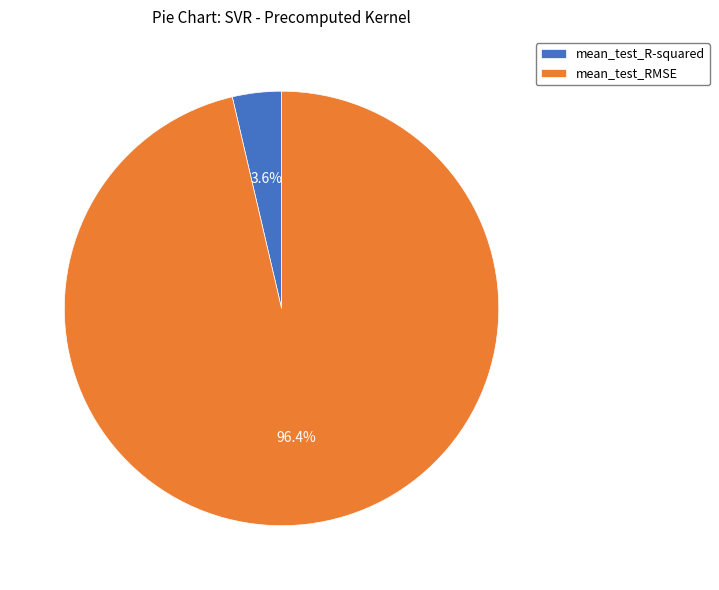

How many segments does this pie chart have?

2